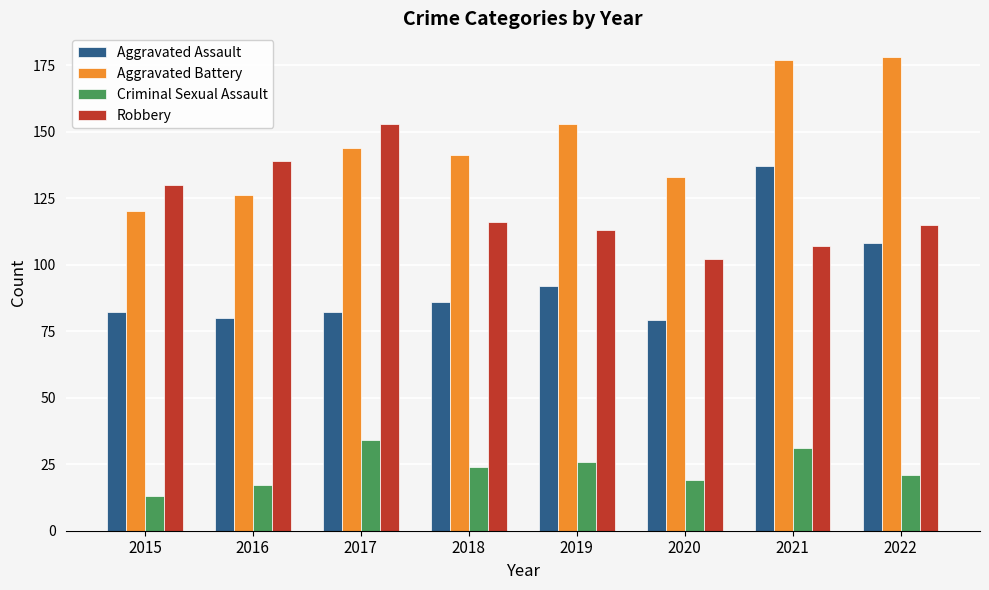

What is the greatest value displayed?

178